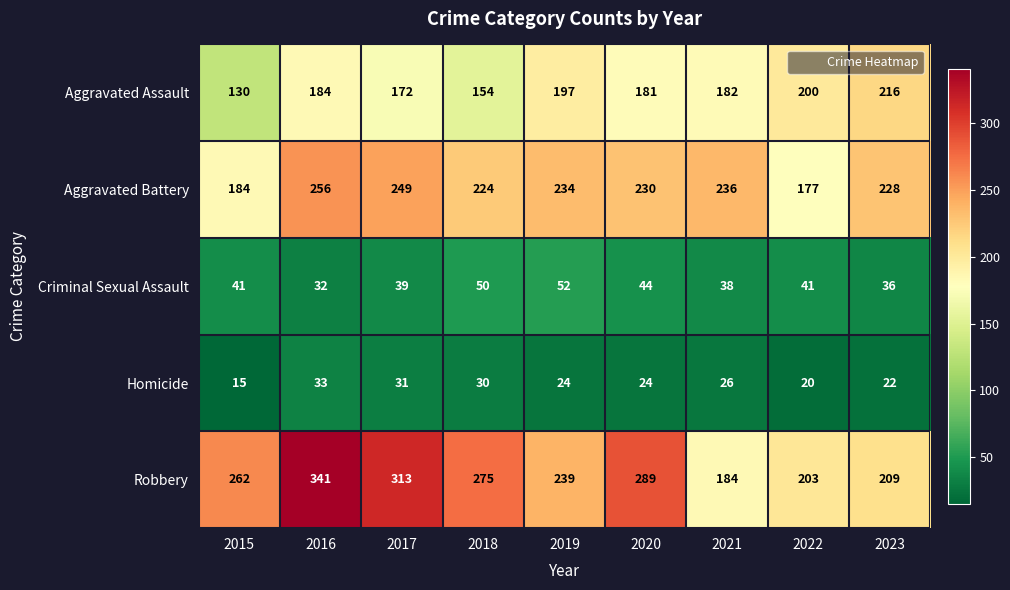

What is the smallest value displayed?

15